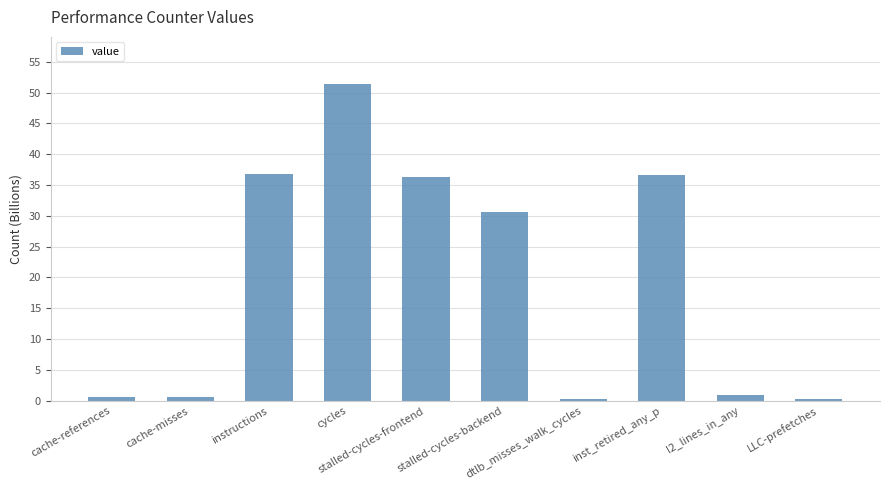

What is the change in value from cache-references to l2_lines_in_any?

+0.3